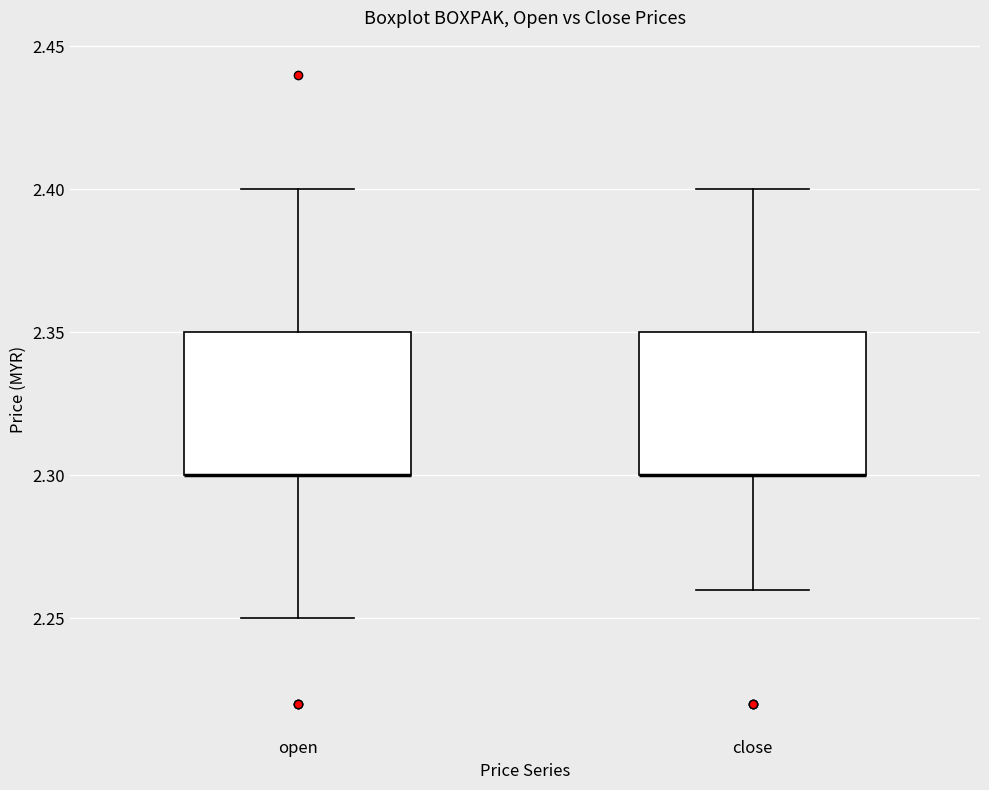

Reading left to right, read every box against the y-axis: the position of its median line, the range the box covers, and the ends of its whiskers. The values are not printed on the chart, so give them approximately, as read against the axis.

open: median 2.30 (drawn on the box's lower edge), box 2.30 to 2.35, whiskers 2.25 to 2.40
close: median 2.30 (drawn on the box's lower edge), box 2.30 to 2.35, whiskers 2.26 to 2.40